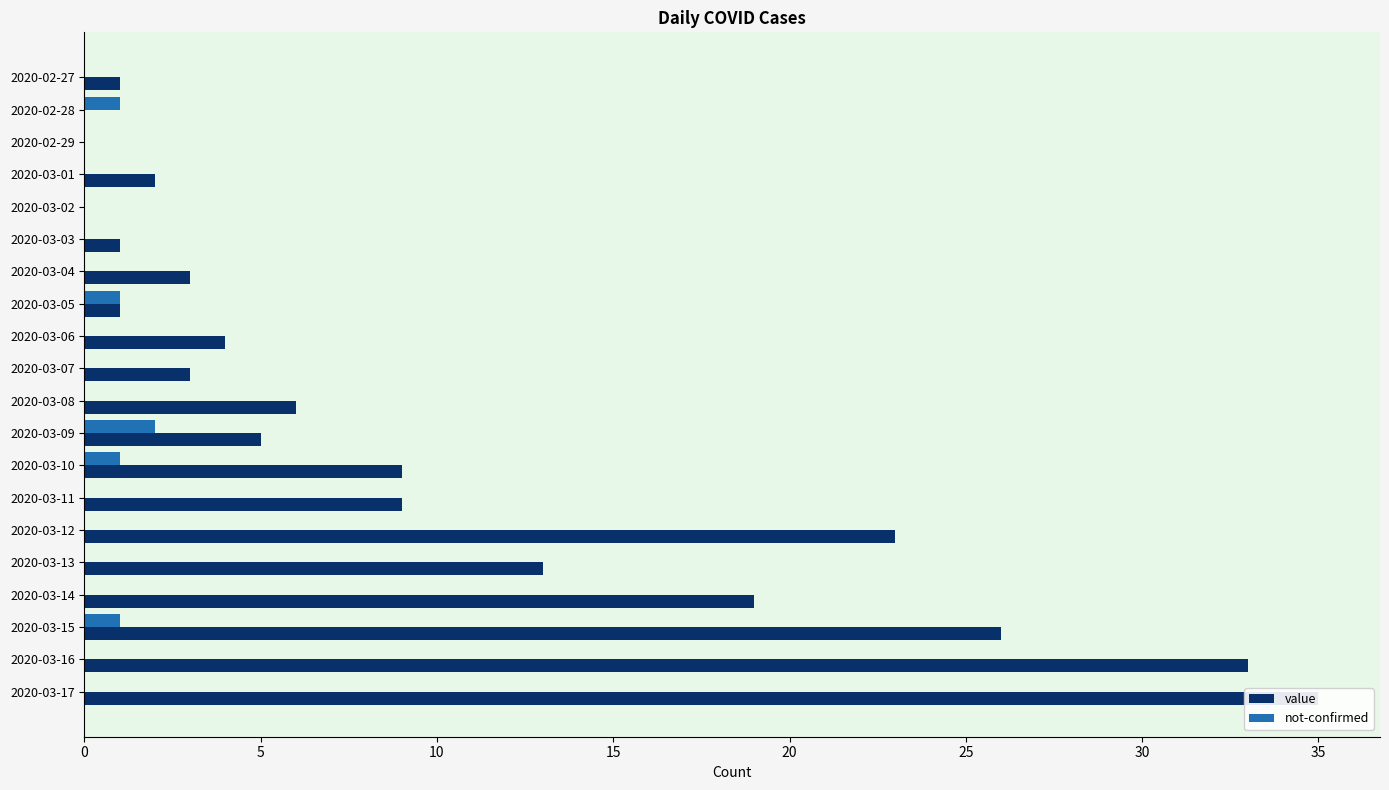

What value does the value series have at 2020-03-09?

5